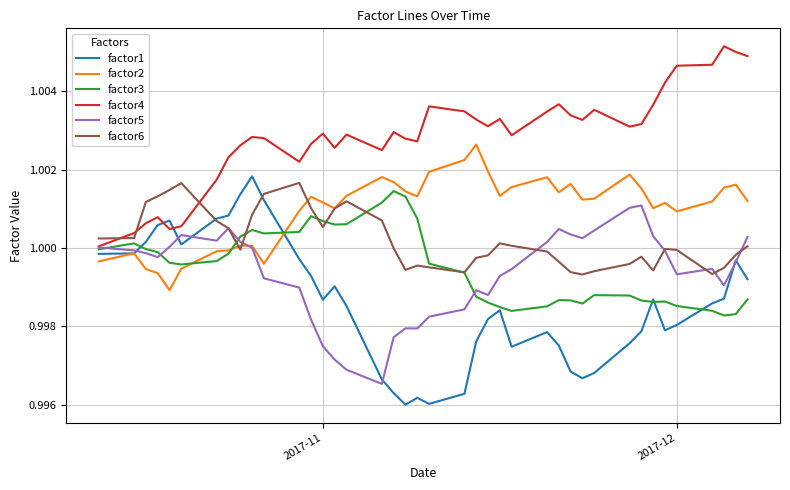

List the series in order of their peak value, highest first.

factor4, factor2, factor1, factor6, factor3, factor5